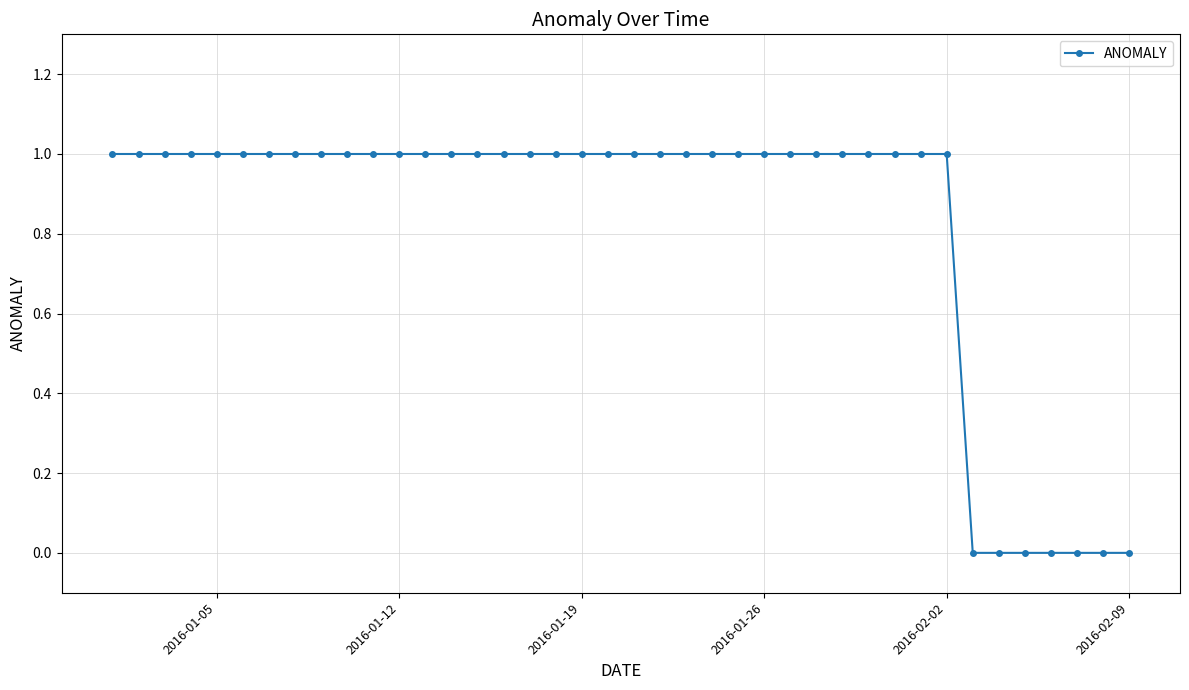

What is the value of the 31st point from the left?

1